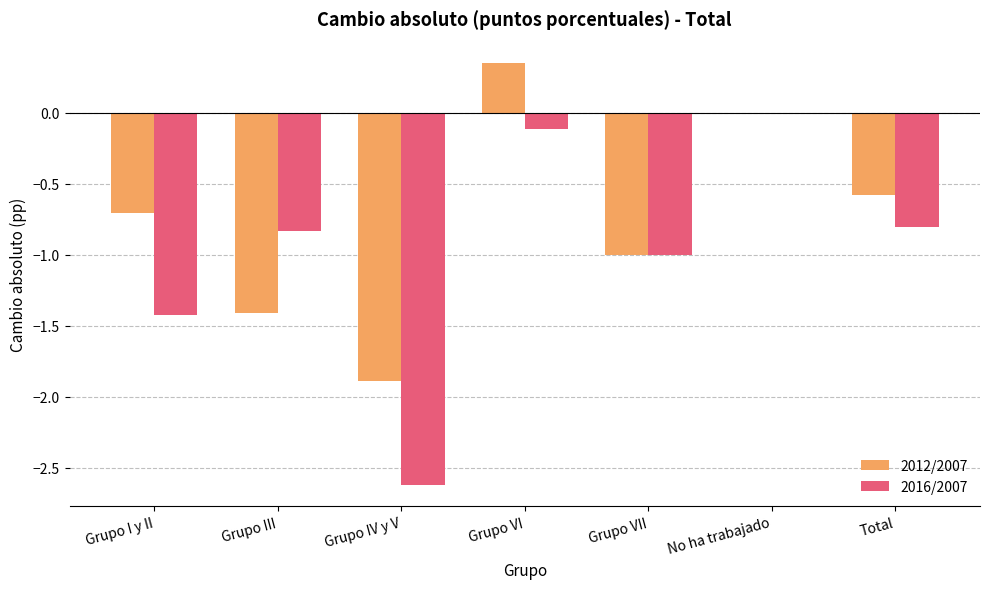

Count the number of data series in this chart.

2